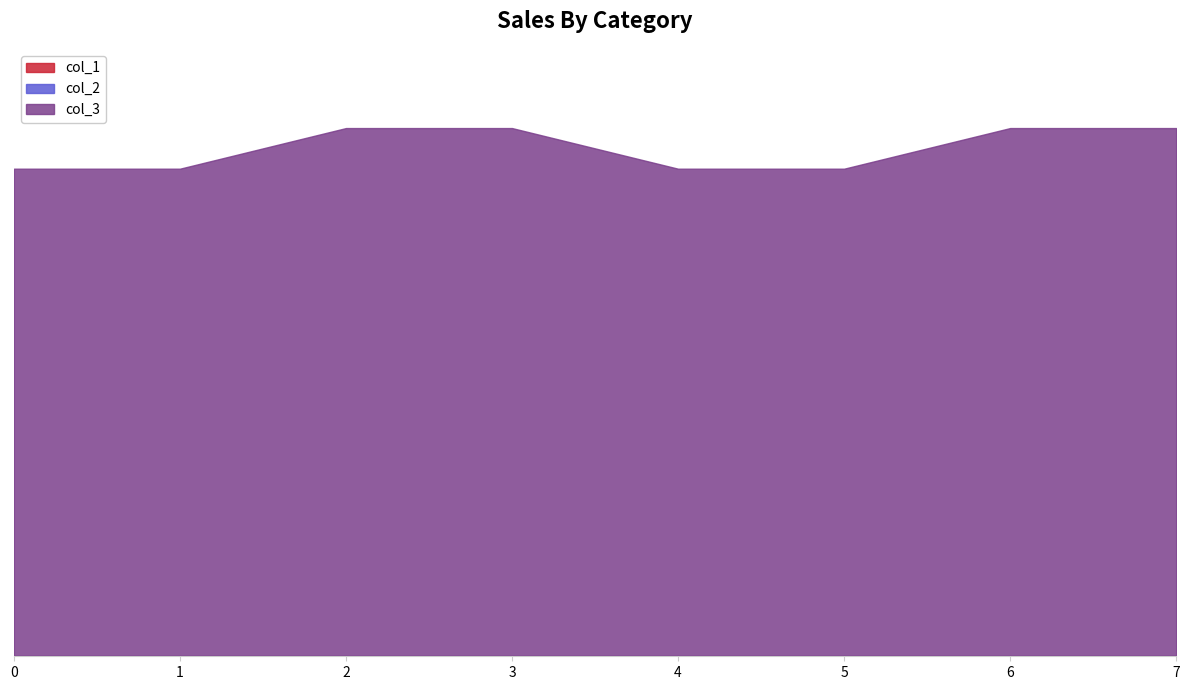

What are all the series names shown in the legend?

col_3, col_1, col_2